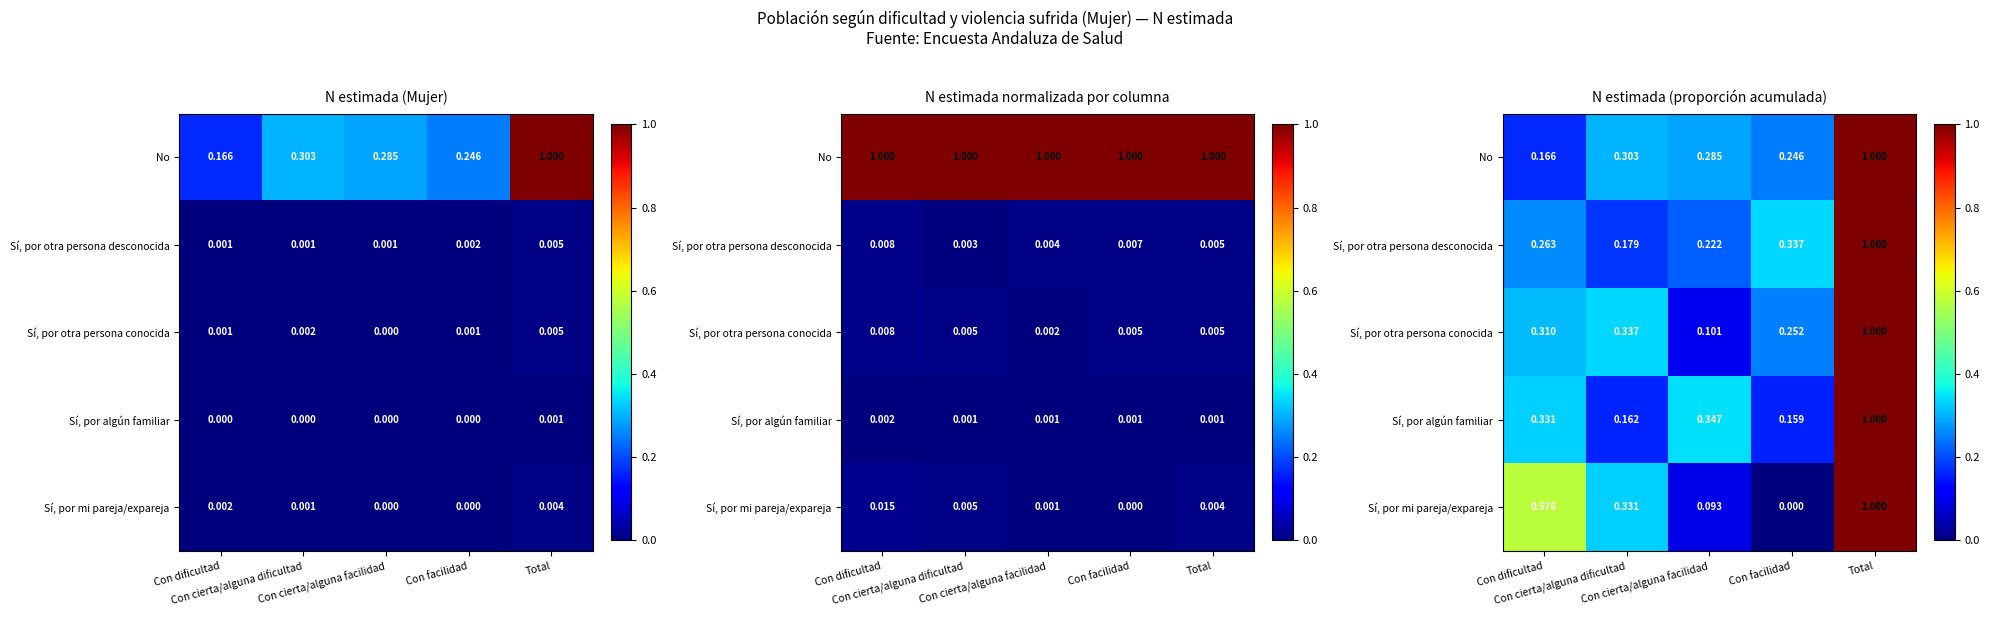

Is it true that Sí, por mi pareja/expareja equals 0.0 at Con facilidad?

True